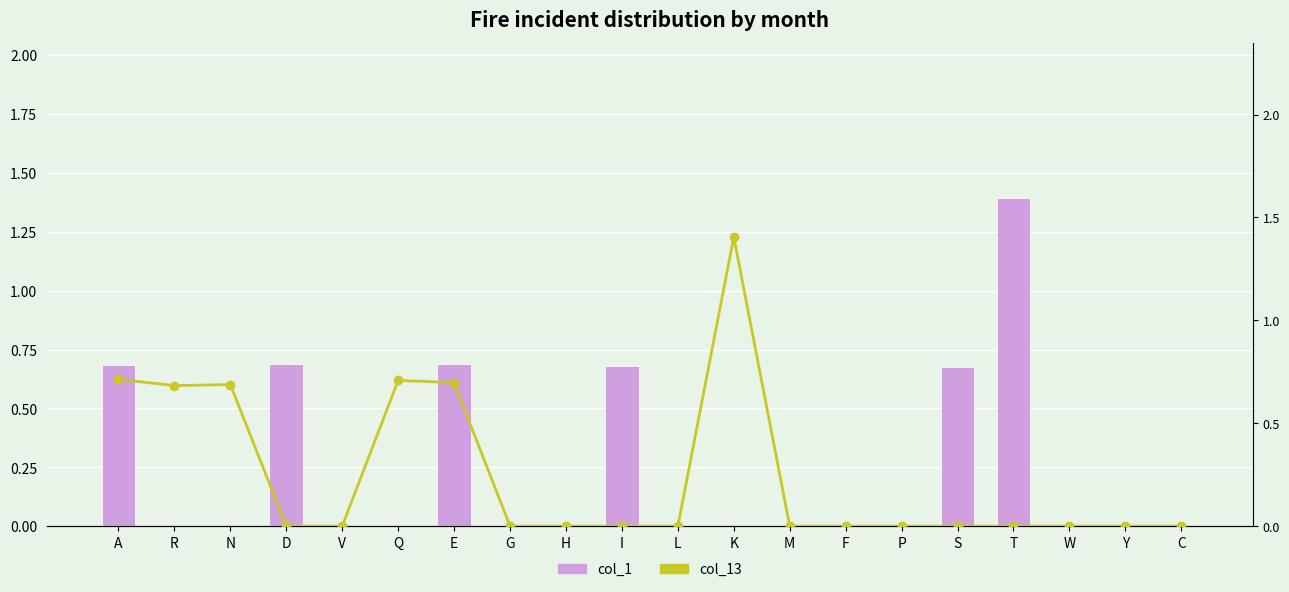

Is the value of col_13 (line) at R greater than the value of col_1 (bars) at Q?

Yes